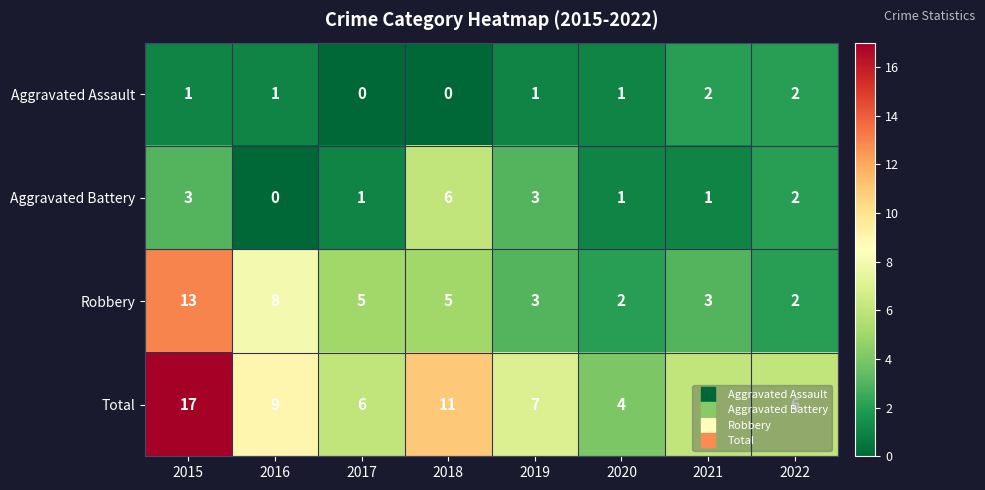

Between 2016 and 2020, which series saw the biggest shift?

Robbery